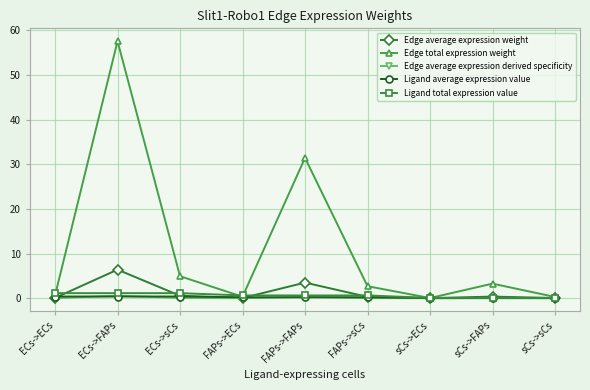

At how many categories does at least one series exceed 38?

1